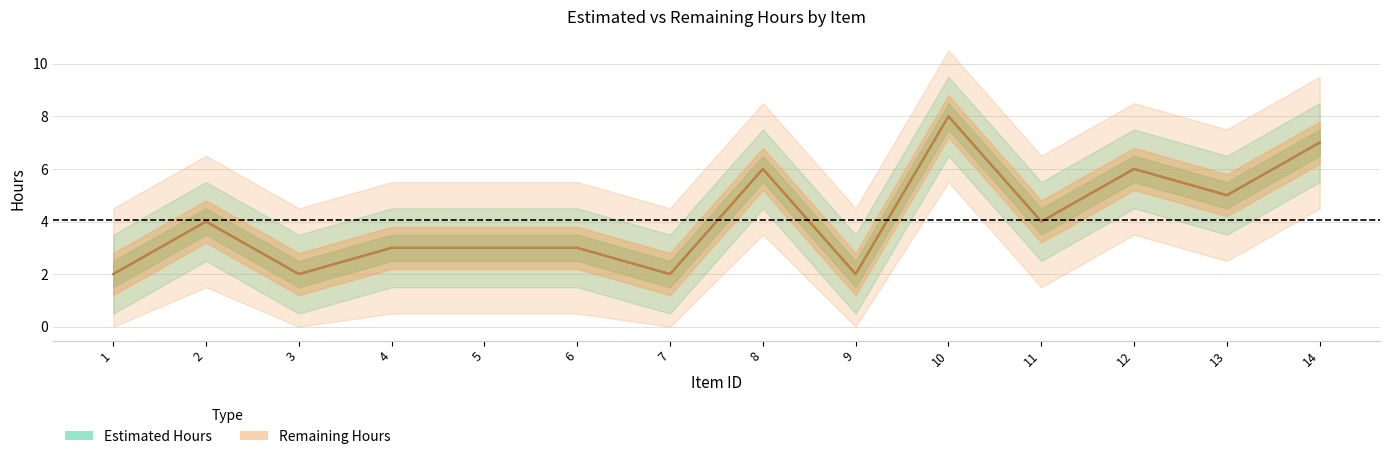

Between 6 and 3, which is larger?

6